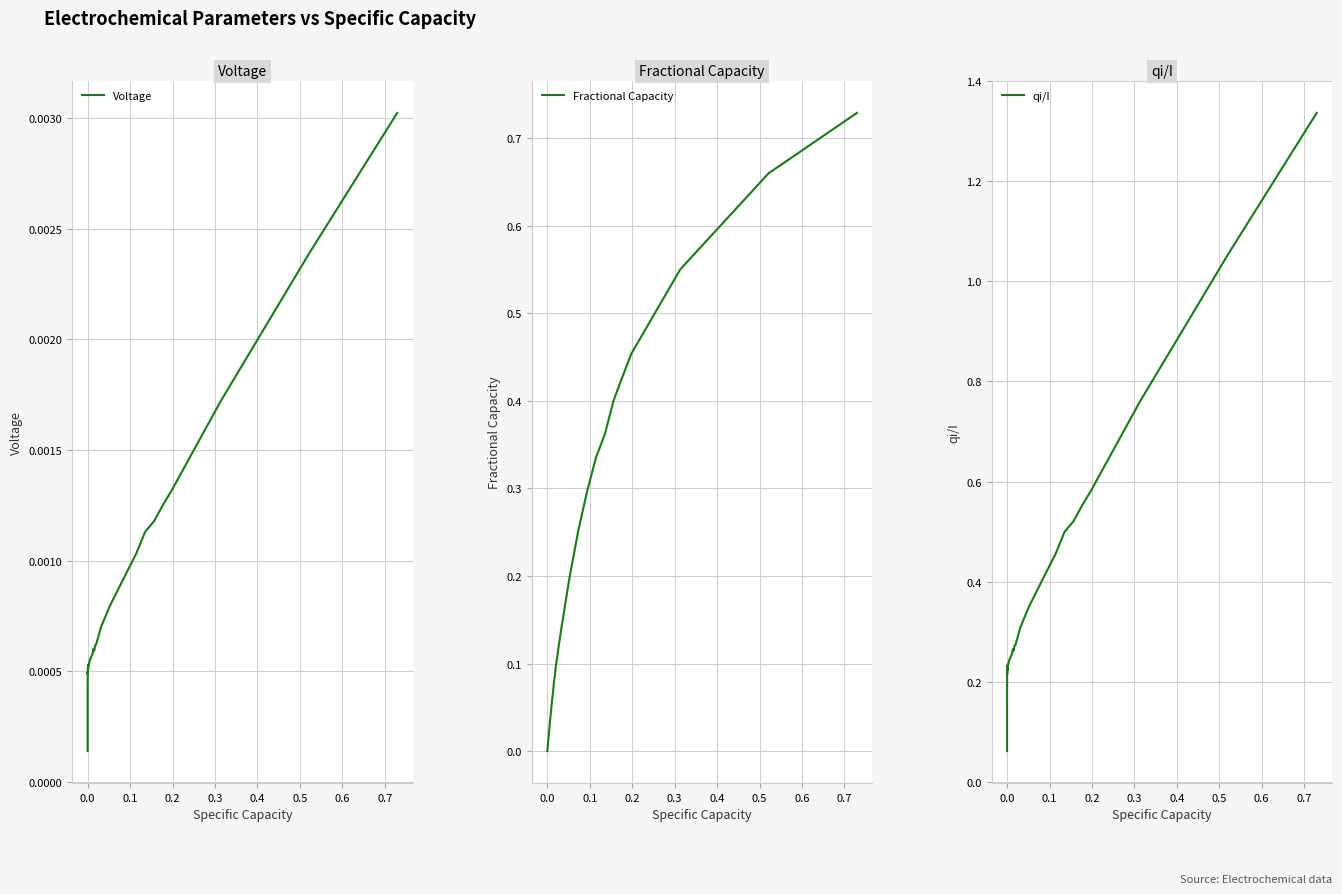

What is the maximum value for Fractional Capacity?

0.7